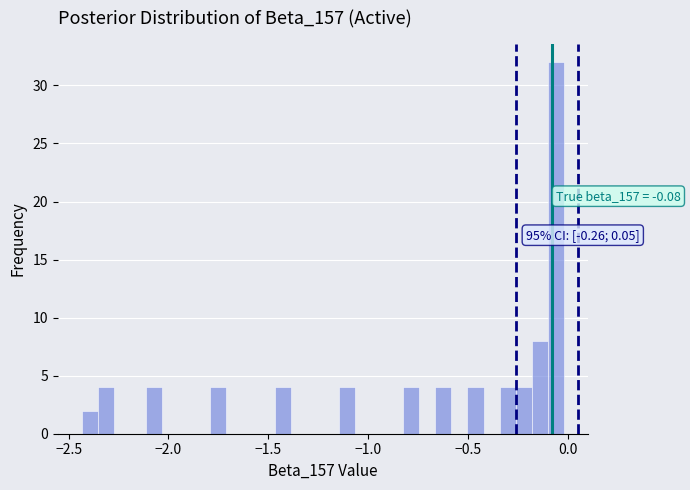

Read against the x-axis, roughly where is the centre of the tallest bar?

-0.05